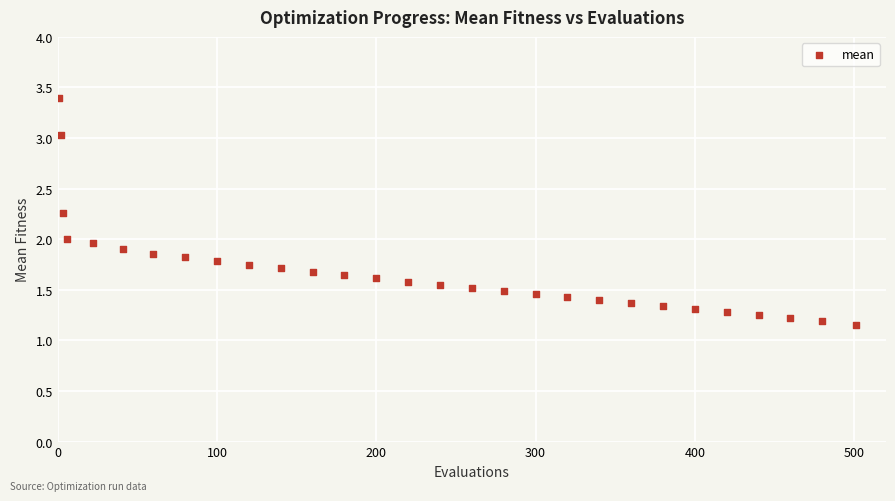

What is the range of X values (max minus min)?

500.0